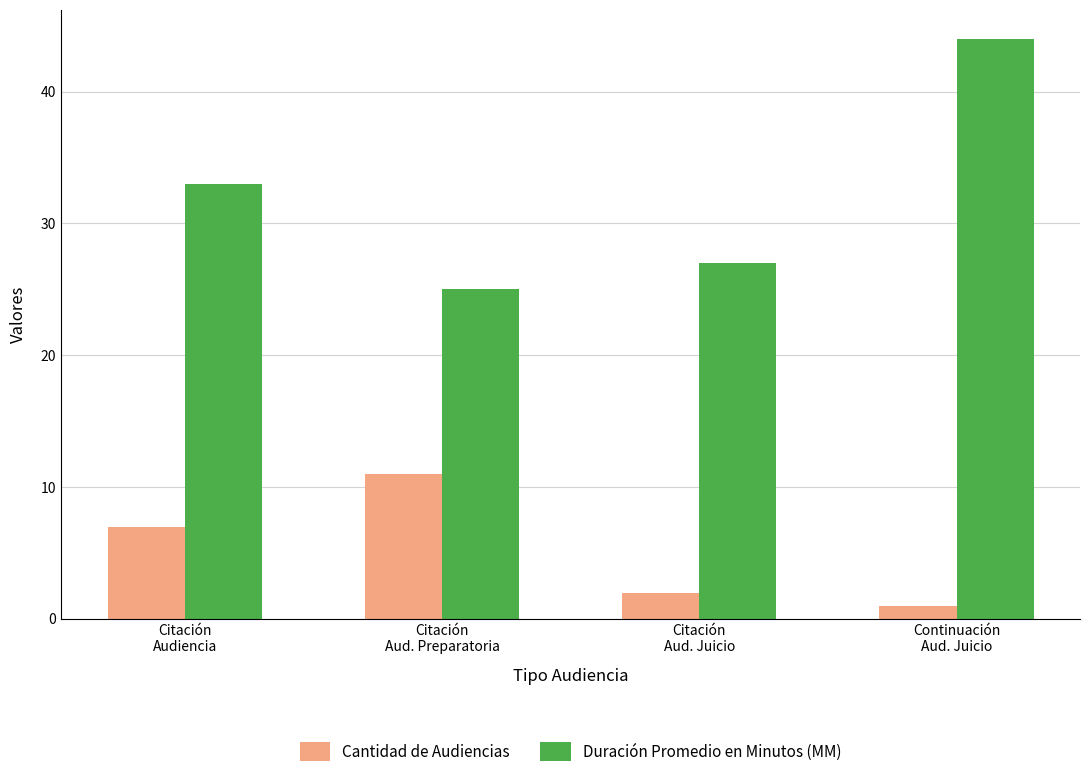

At which label is Duración Promedio en Minutos (MM) closest to 34?

Citación
Audiencia